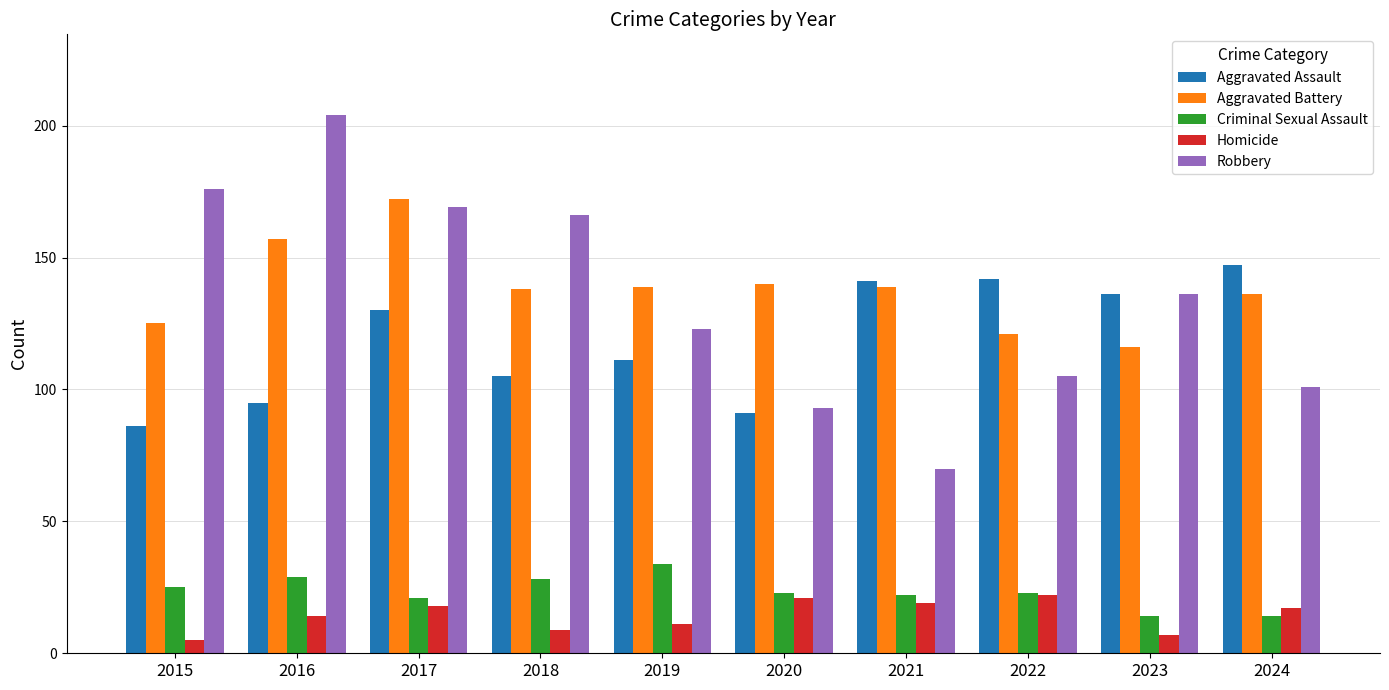

At how many categories does at least one series exceed 14?

10